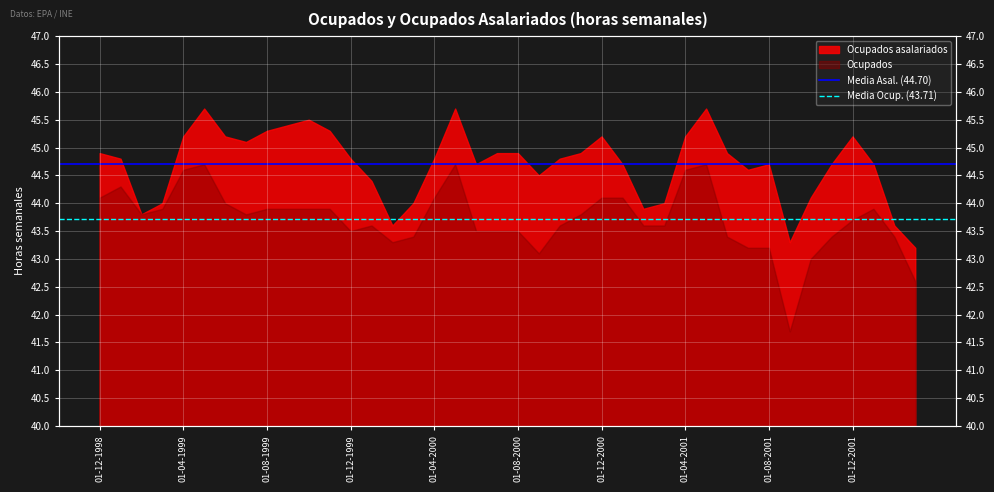

What position from the left is 01-12-1998?

1